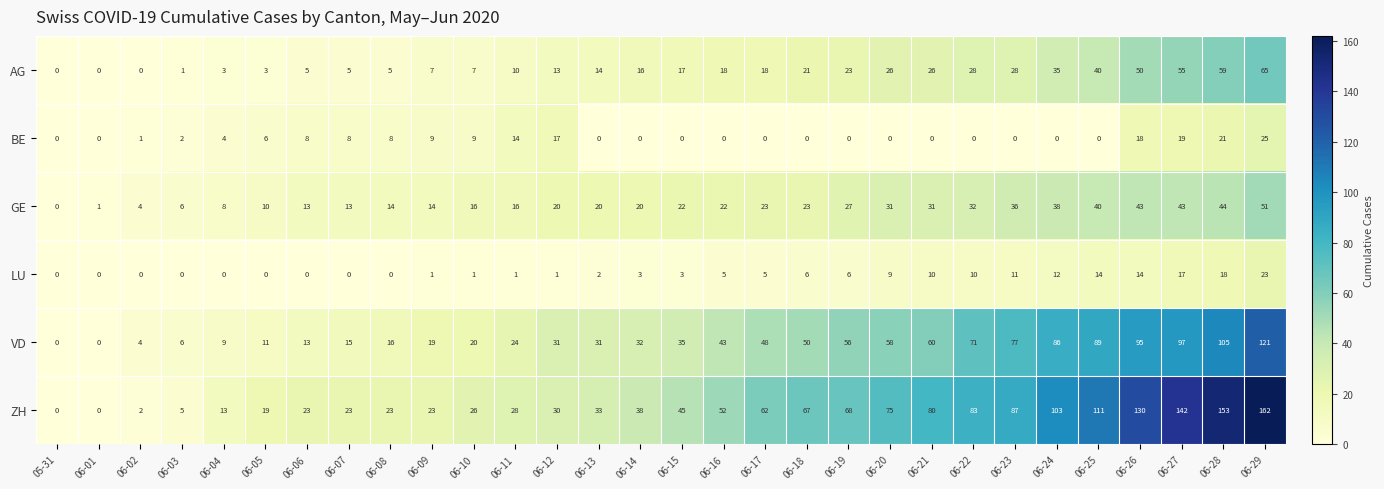

The BE series shows 25 at 06-29. True or false?

True